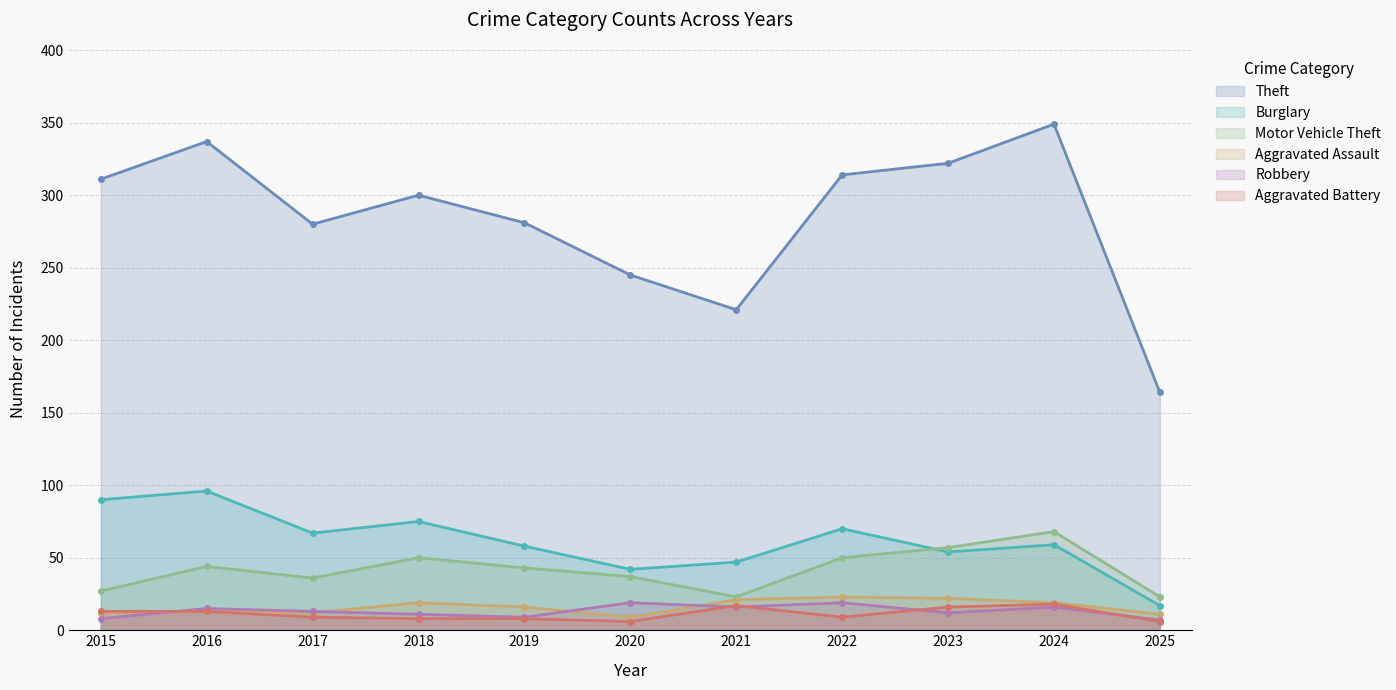

How many values in the Aggravated Assault series are below 16?

5